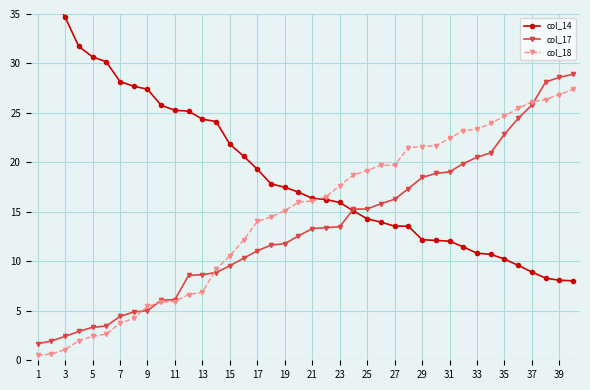

True or false: col_18 has a value of 25.0 at 21.

False